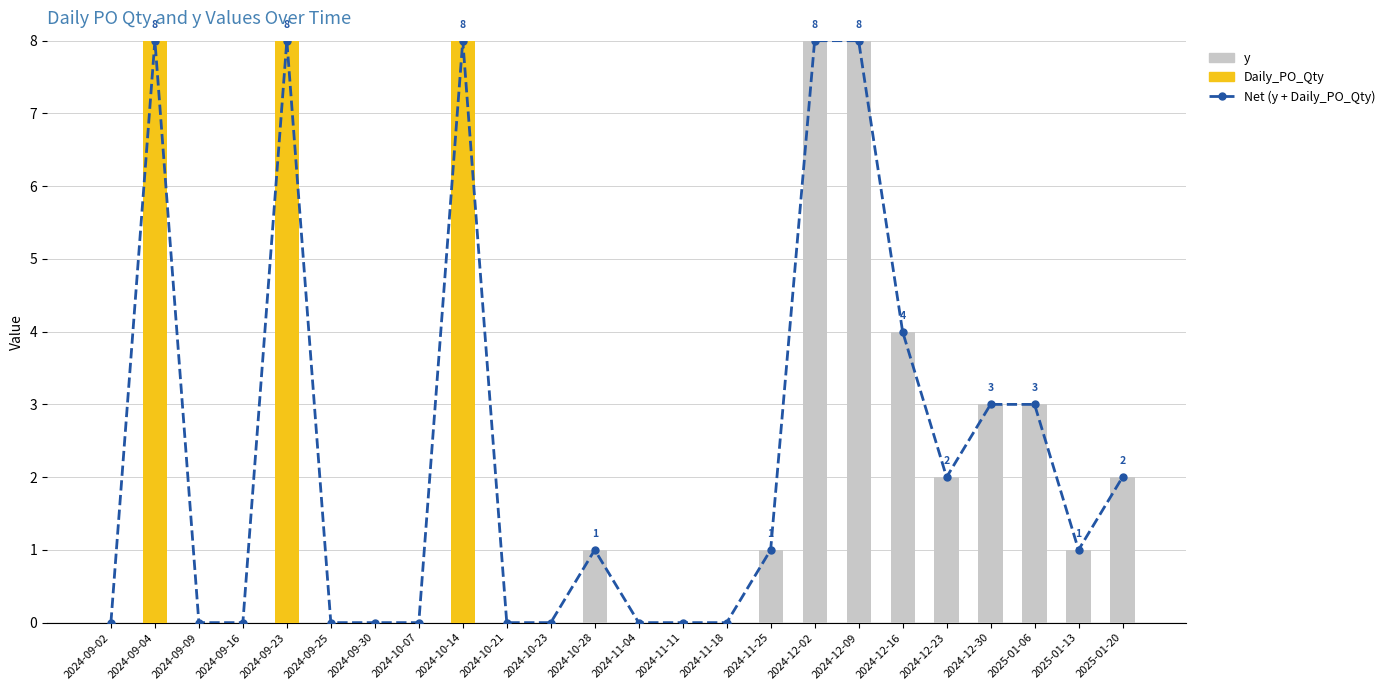

What is the greatest value displayed?

8